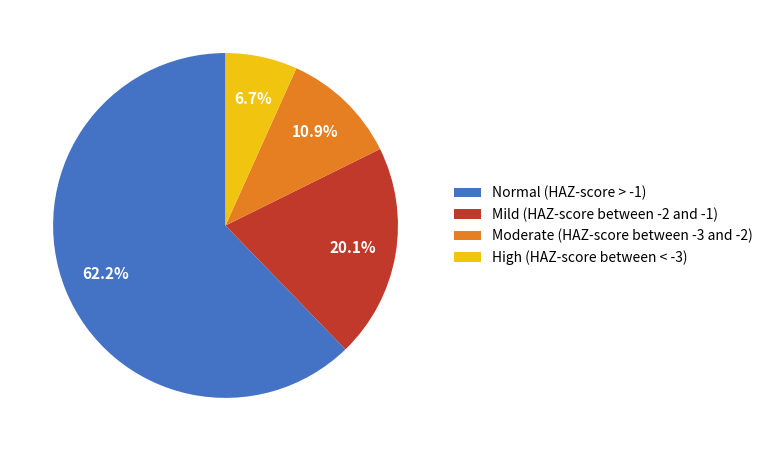

How many segments does this pie chart have?

4